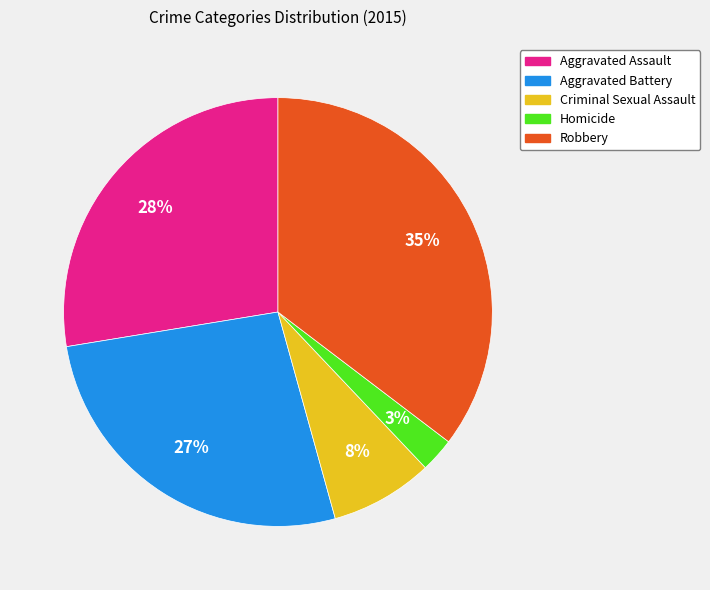

How many segments does this pie chart have?

5